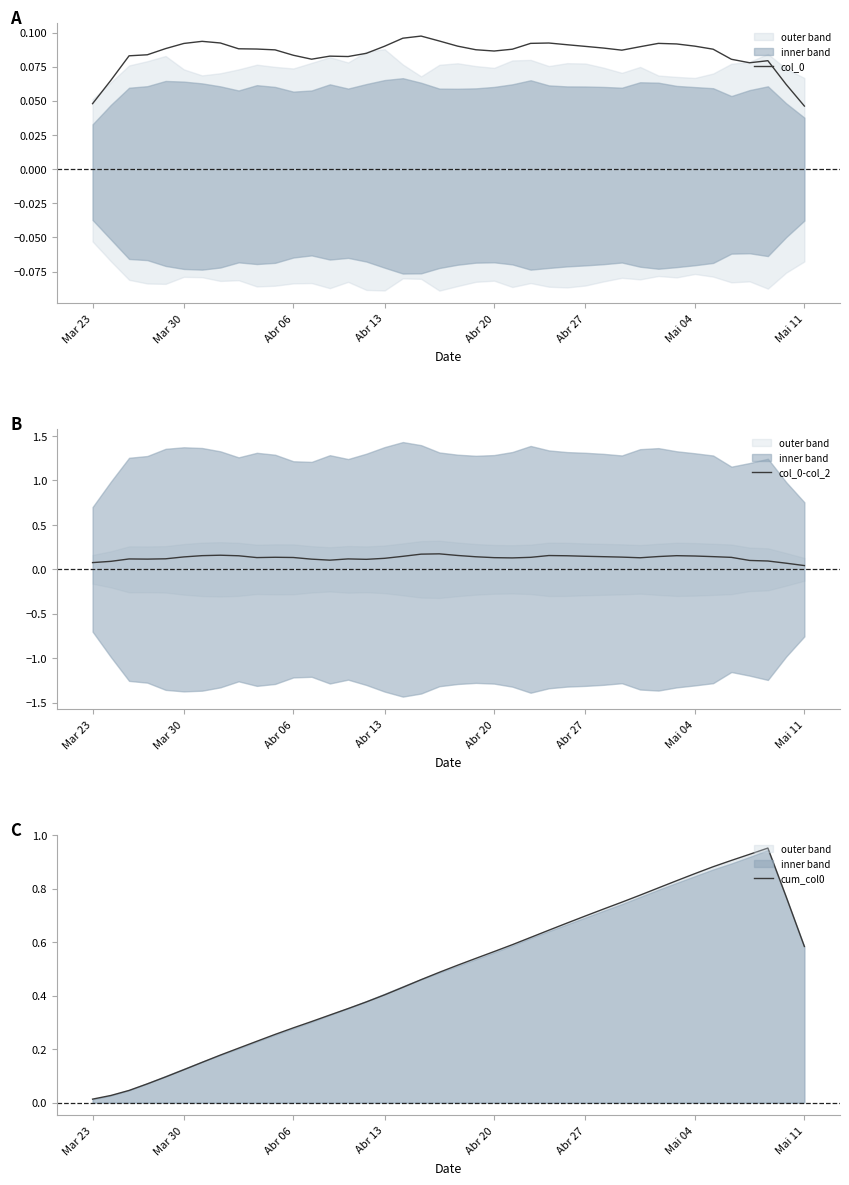

Where is cum_col0 nearest to the value 0?

Mar 23